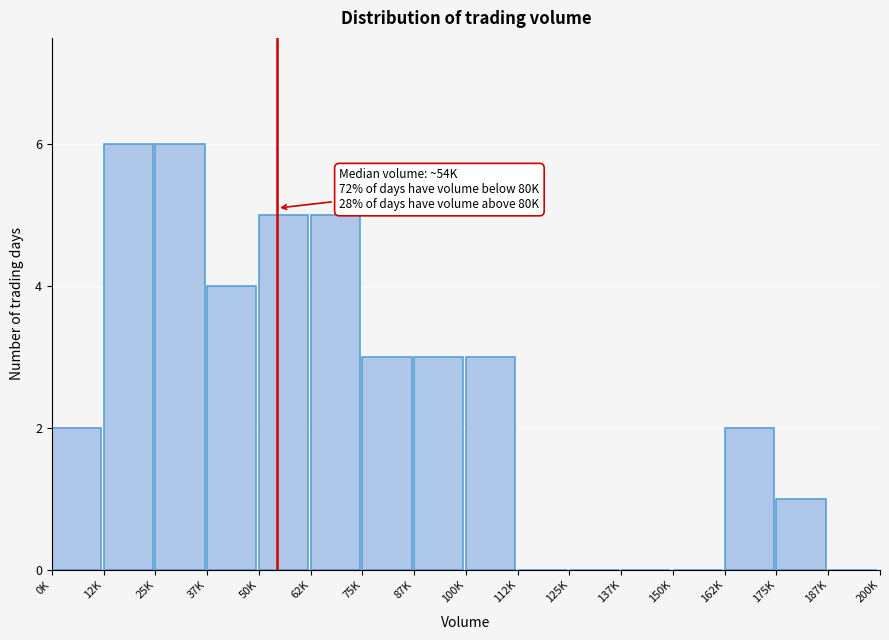

Reading left to right, list all the values displayed in this chart.

0K=2	12K=6	25K=6	37K=4	50K=5	62K=5	75K=3	87K=3	100K=3	112K=0	125K=0	137K=0	150K=0	162K=2	175K=1	187K=0